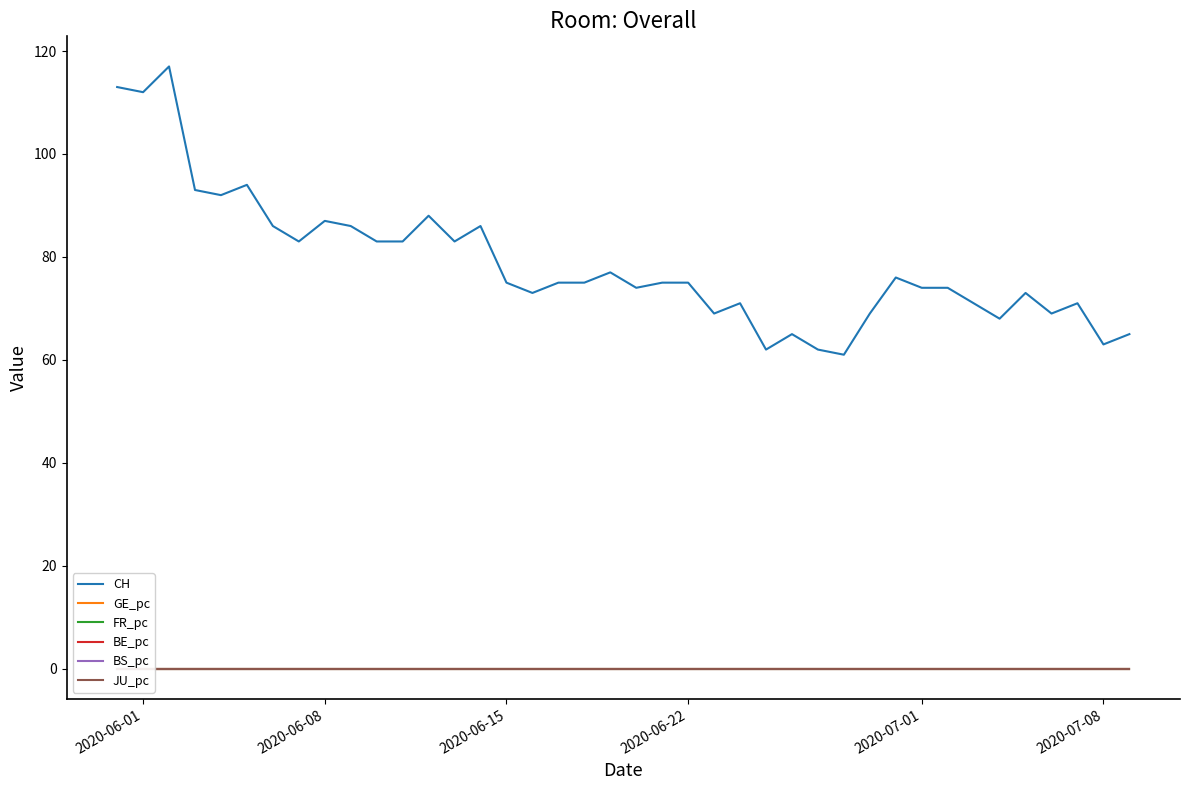

Which series has the largest total across all categories?

CH